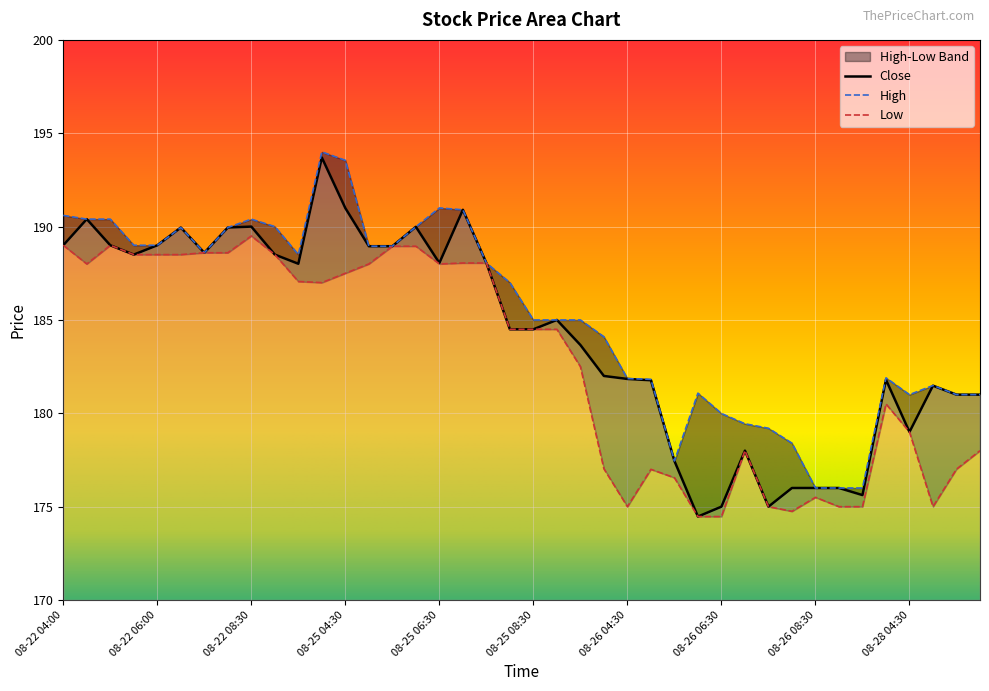

How many values in the Low series exceed 184?

22